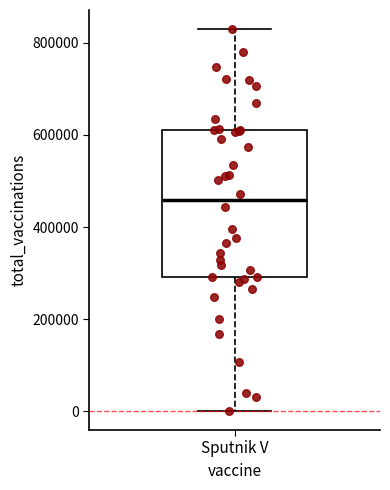

Where is the upper edge of the box for Sputnik V on the y-axis? The values are not printed on the chart, so give them approximately, as read against the axis.

620000